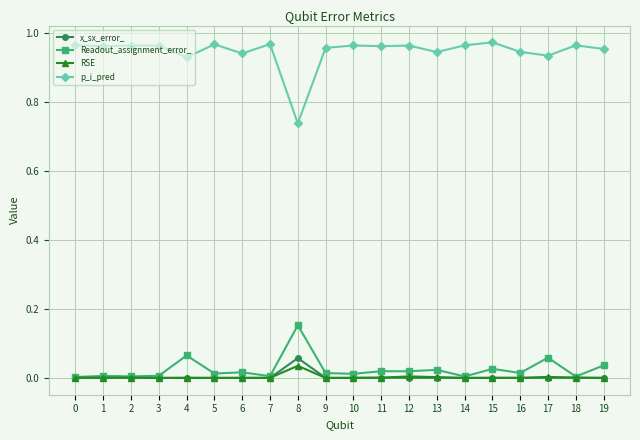

The value of RSE at 2 is 0.0. True or false?

True